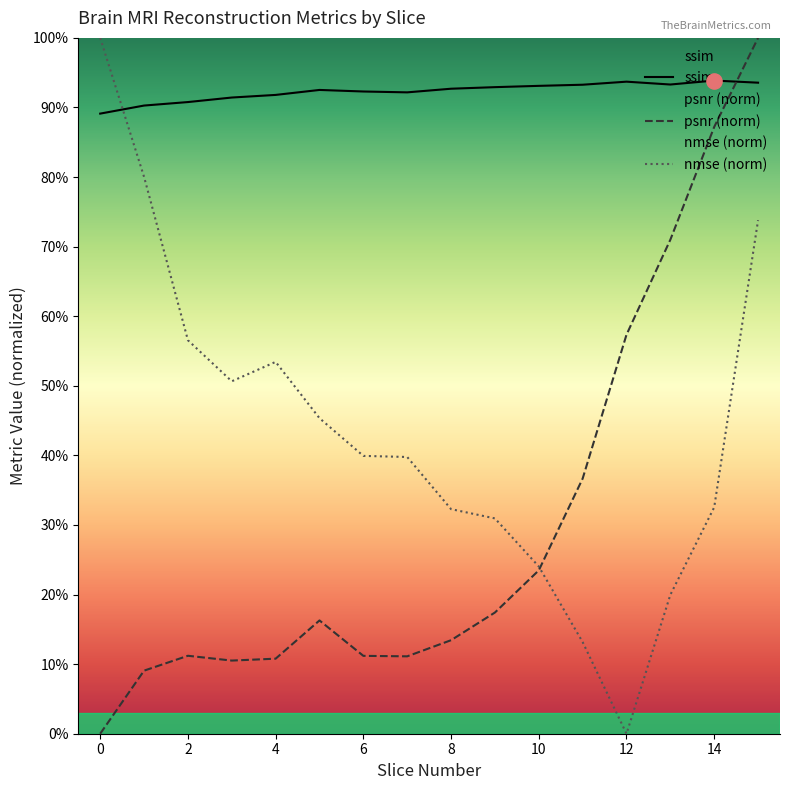

At which category is the sum across all series the highest?

15